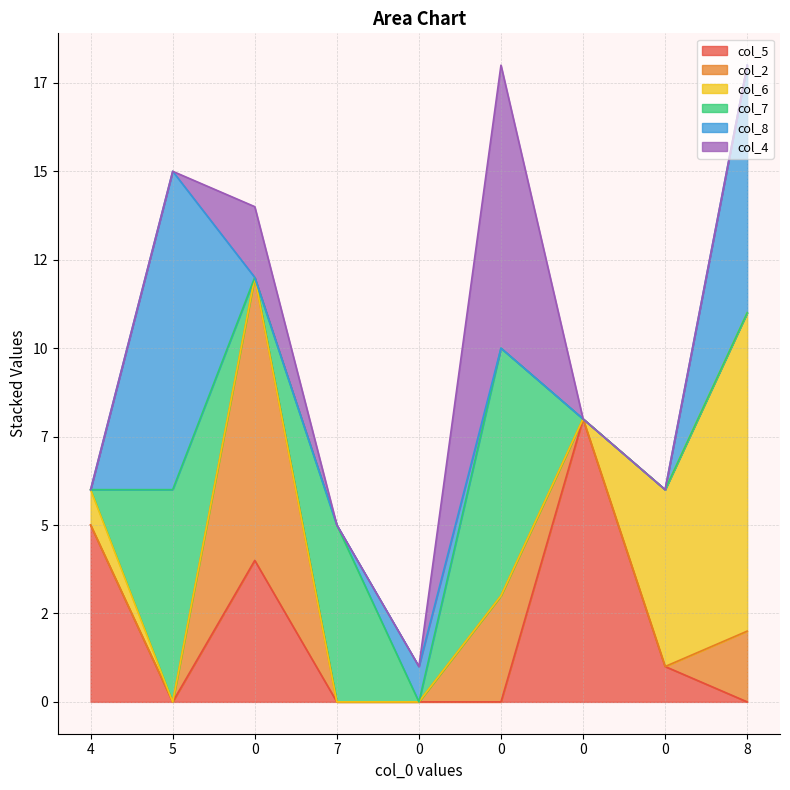

How many distinct data groups are displayed?

6